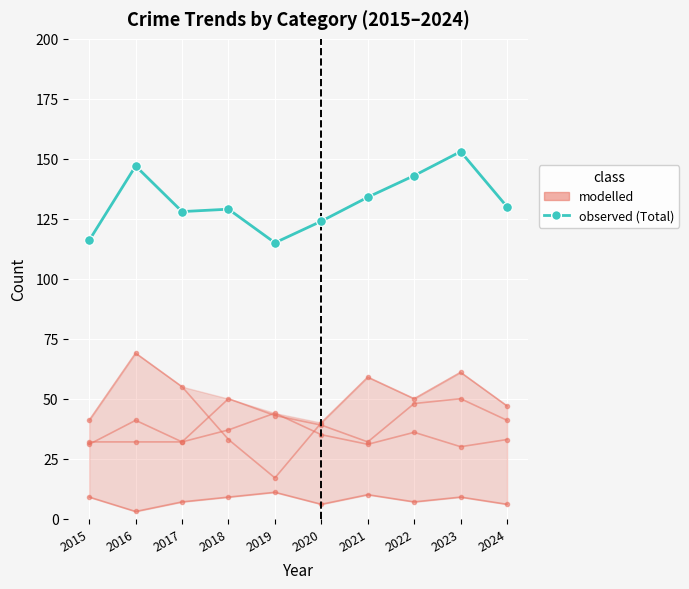

Reading left to right, list all the values displayed in this chart.

Aggravated Assault: 32	32	32	50	43	39	32	48	50	41
Aggravated Battery: 31	41	32	37	44	35	31	36	30	33
Criminal Sexual Assault: 9	3	7	9	11	6	10	7	9	6
Robbery: 41	69	55	33	17	40	59	50	61	47
Total: 116	147	128	129	115	124	134	143	153	130